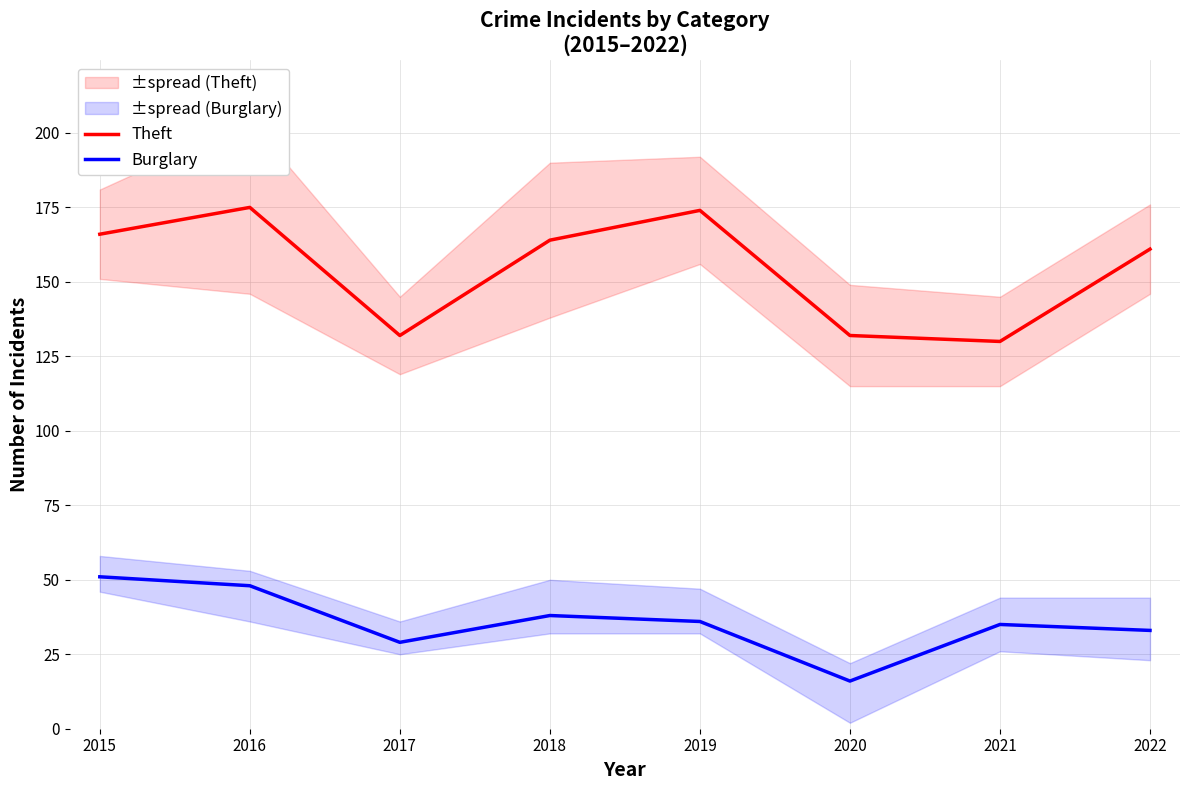

What is the difference between the highest and lowest values at 2021?

95